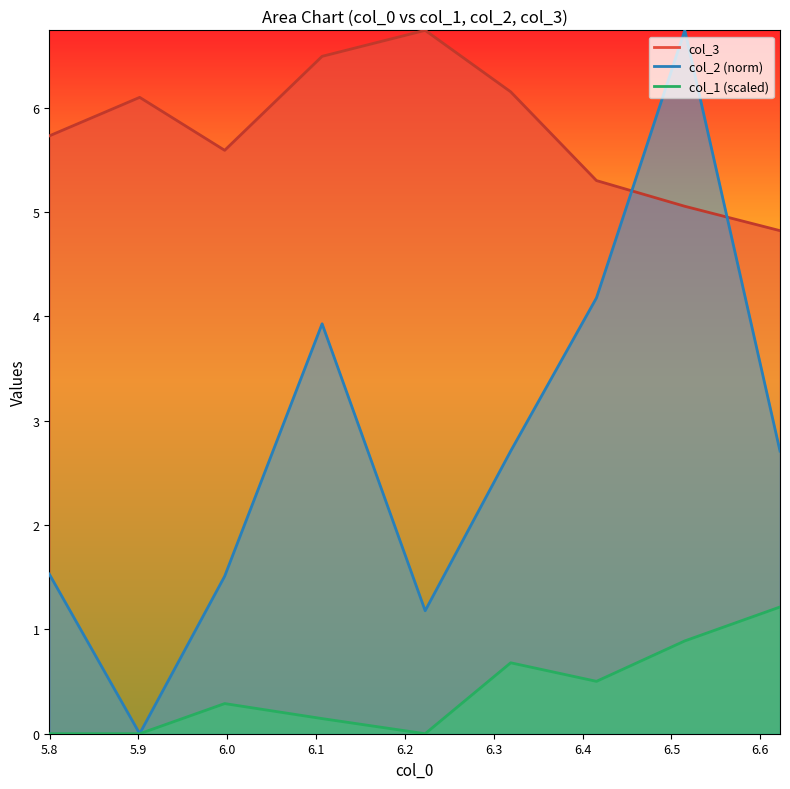

The value of col_1 at 6.0 is 0.1. True or false?

False